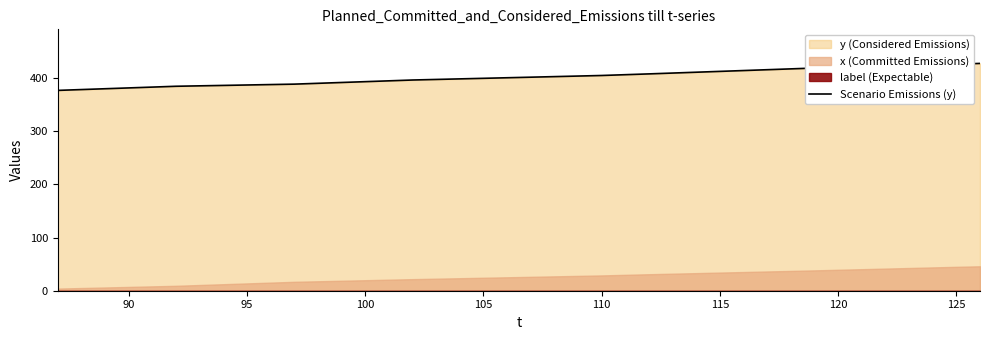

Is it true that Scenario Emissions (y) equals 276.4 at 125?

False